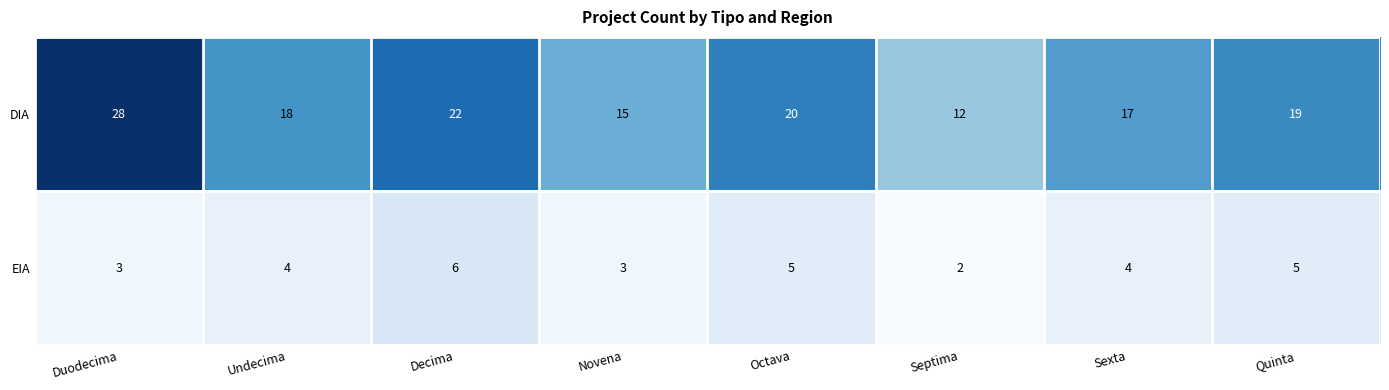

What is the highest value of the EIA series?

6